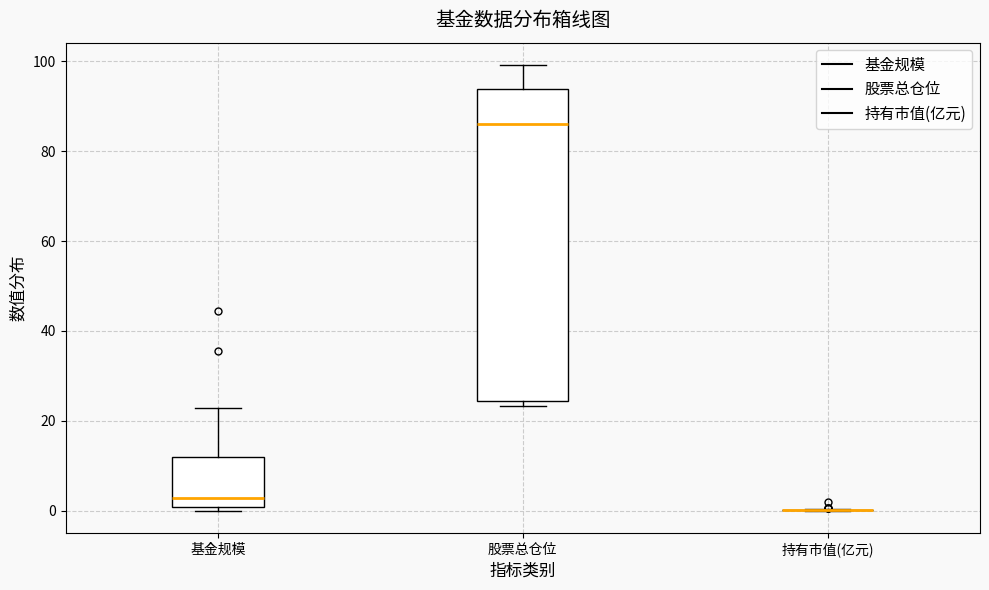

Comparing the boxes themselves (not the whiskers), which one is the tallest?

股票总仓位